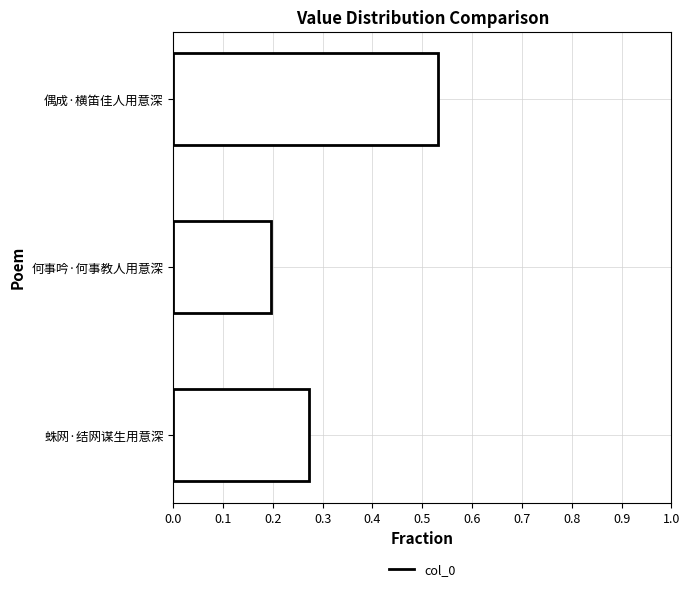

True or false: the data shows 0.2 at 何事吟·何事教人用意深.

True